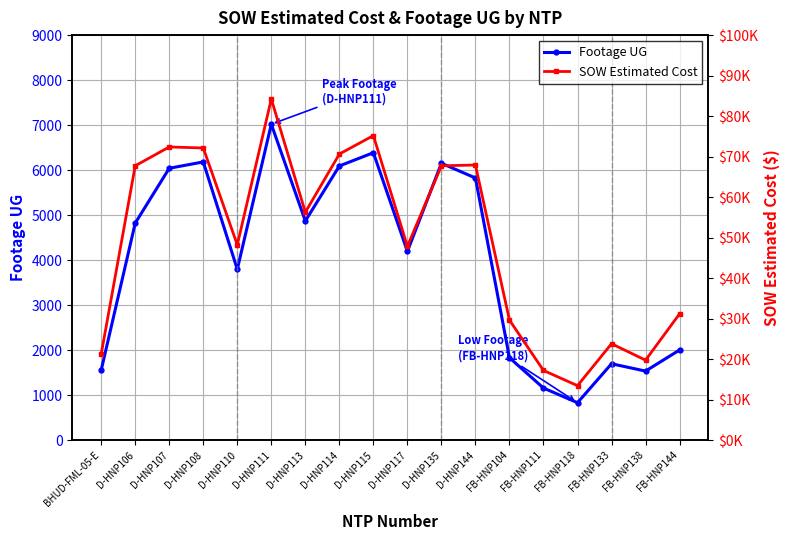

What is the label of the 13th point from the left?

FB-HNP104